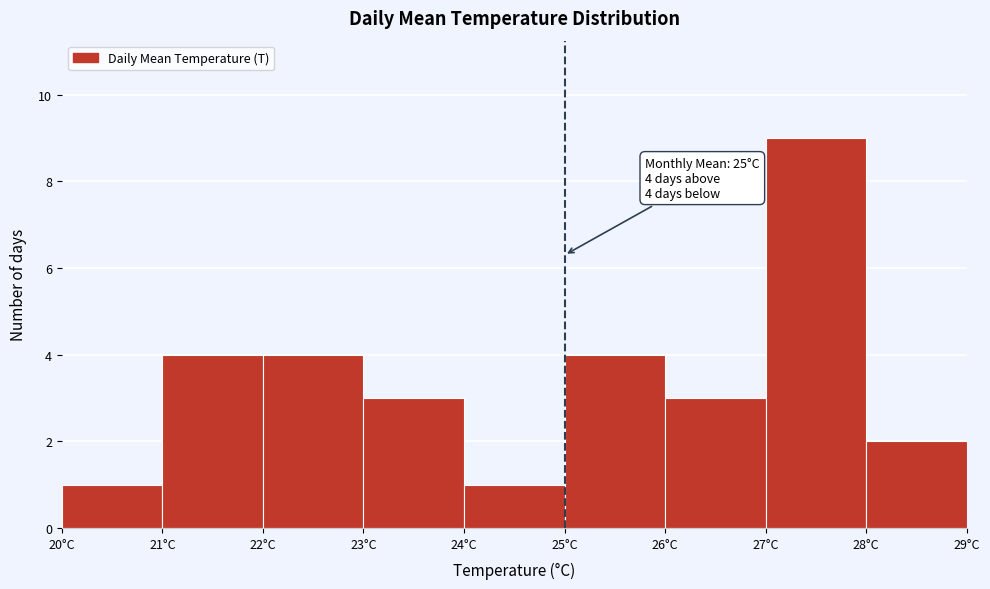

Which range on the x-axis has the tallest bar?

27 to 28